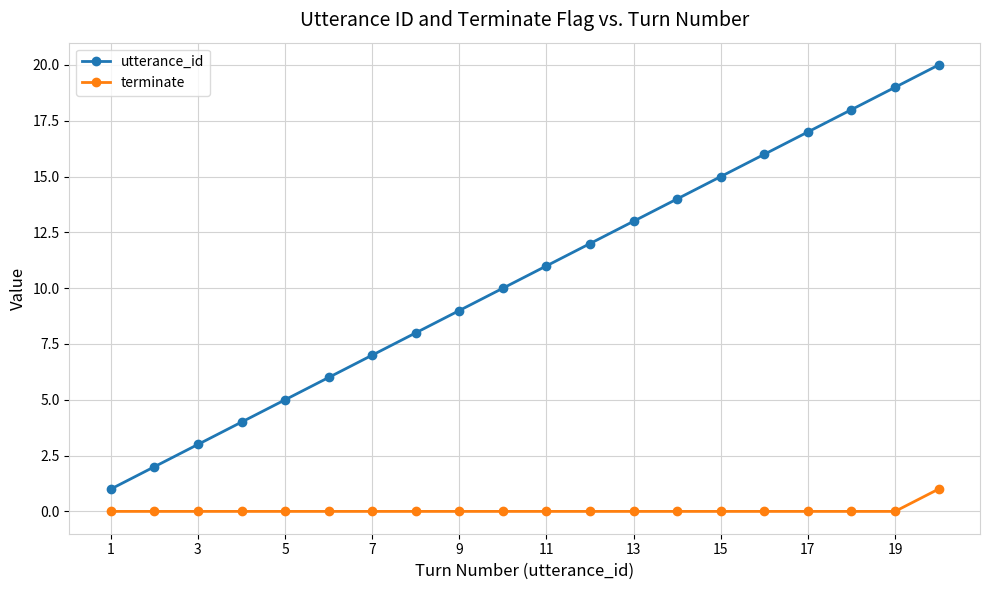

Which series has the widest spread of values?

utterance_id